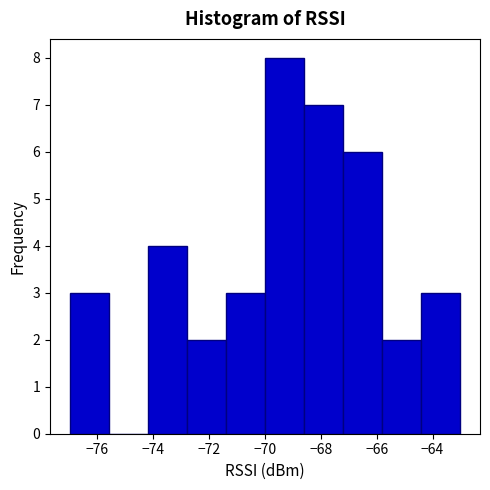

Reading left to right, list every bar in this chart as the range it spans on the x-axis followed by its height. The values are not printed on the chart, so give them approximately, as read against the axis.

-77.0 to -75.6: 3
-75.6 to -74.2: 0
-74.2 to -72.8: 4
-72.8 to -71.4: 2
-71.4 to -70.0: 3
-70.0 to -68.6: 8
-68.6 to -67.2: 7
-67.2 to -65.8: 6
-65.8 to -64.4: 2
-64.4 to -63.0: 3